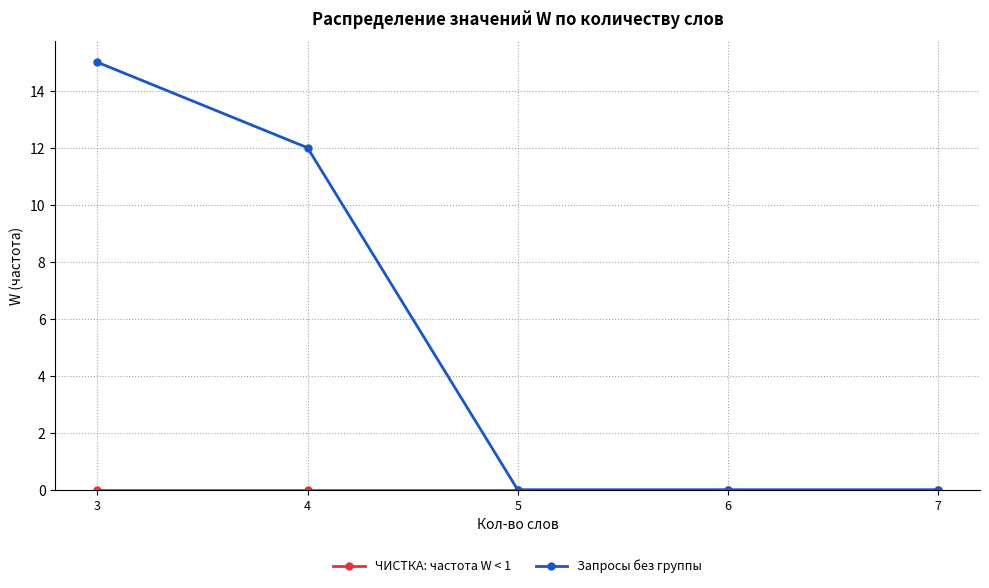

Which series has the largest range (max minus min)?

Запросы без группы